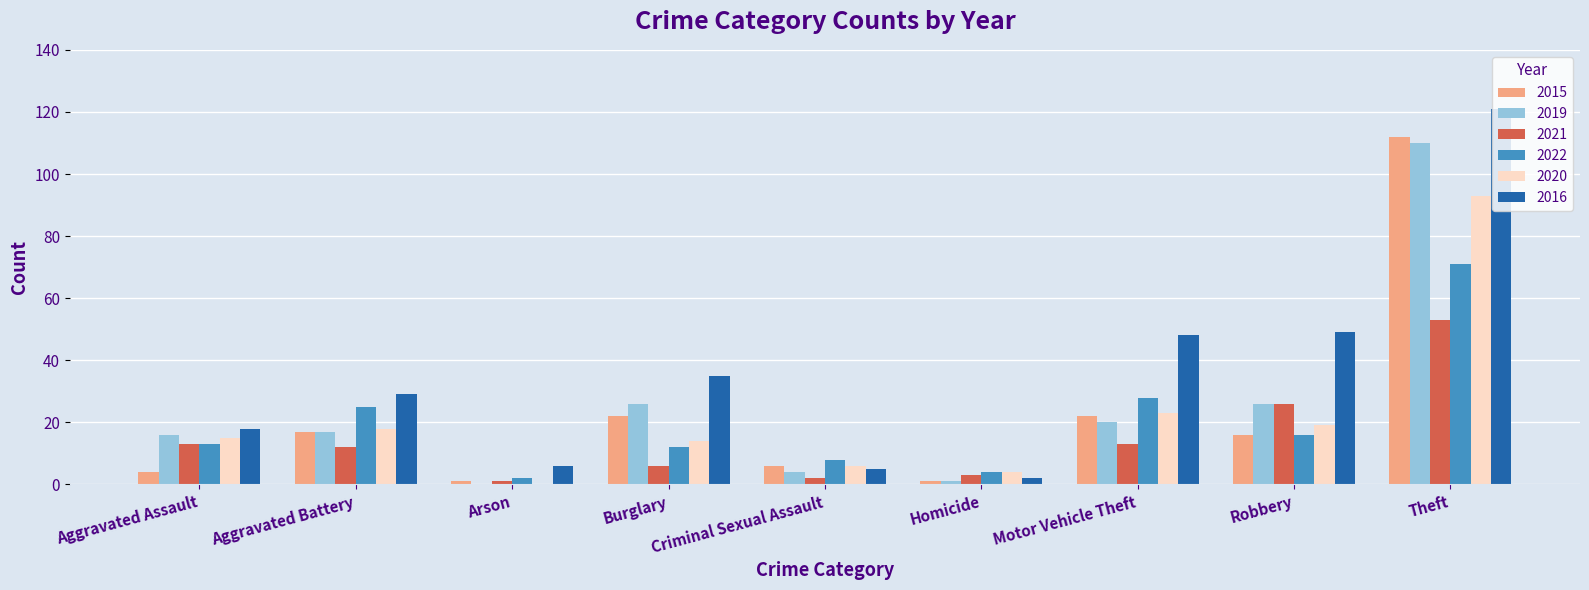

Reading right to left, transcribe all the data shown in this chart.

2015: 112	16	22	1	6	22	1	17	4
2019: 110	26	20	1	4	26	0	17	16
2021: 53	26	13	3	2	6	1	12	13
2022: 71	16	28	4	8	12	2	25	13
2020: 93	19	23	4	6	14	0	18	15
2016: 121	49	48	2	5	35	6	29	18